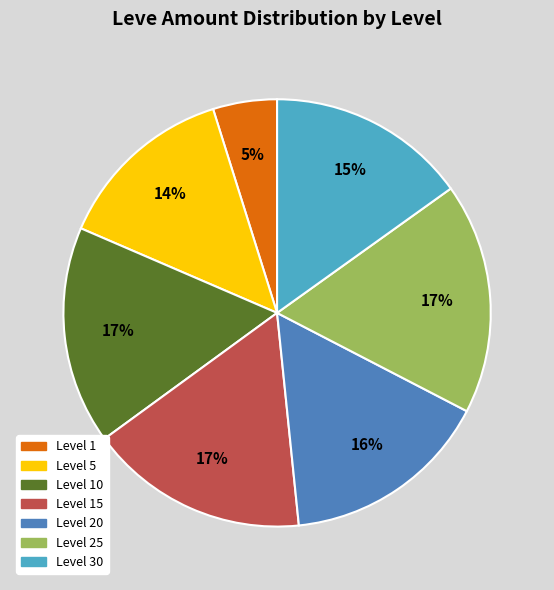

Is it true that Level 5 is 14% of the pie?

True